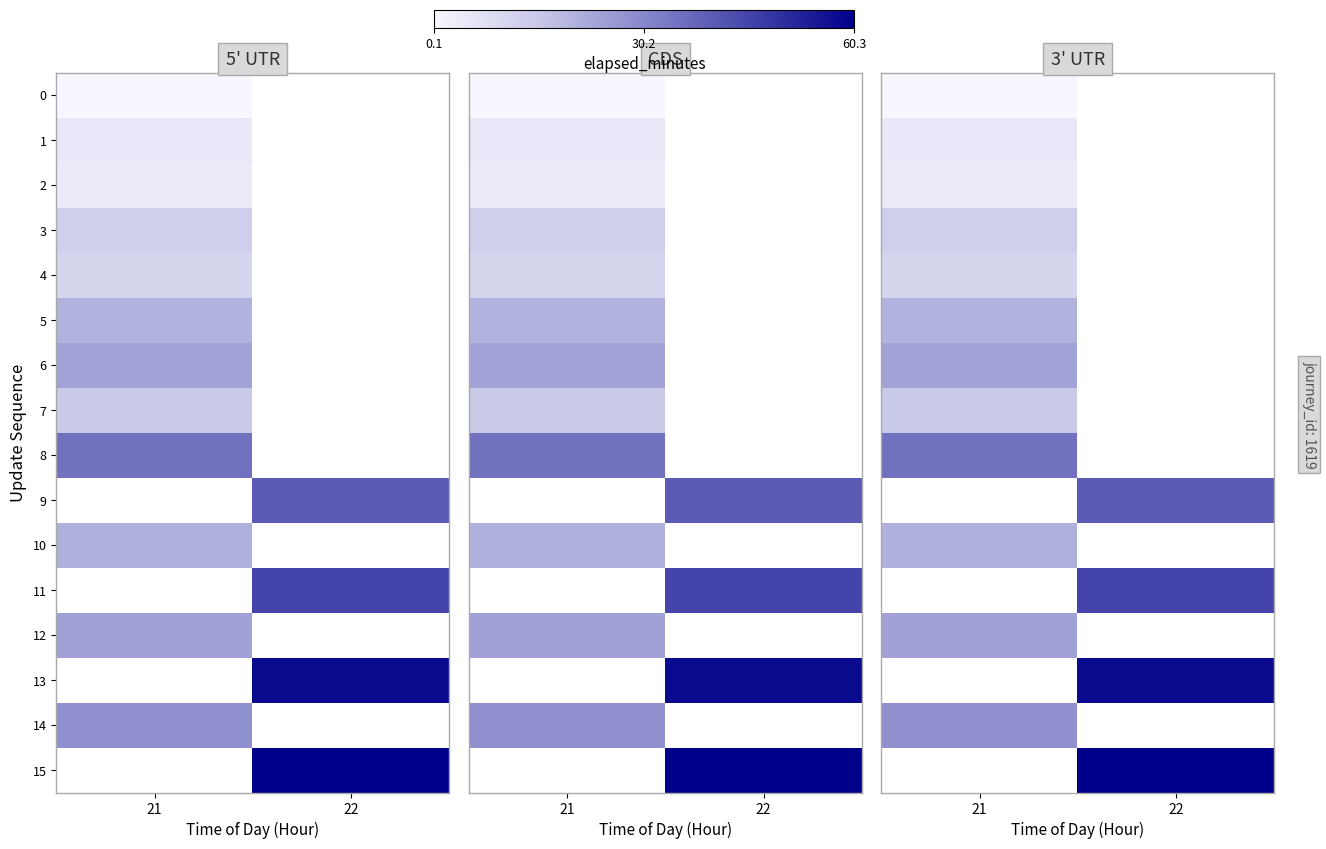

Rank the series by their maximum value, from lowest to highest.

0, 2, 1, 4, 3, 7, 5, 10, 6, 12, 8, 9, 11, 13, 14, 15